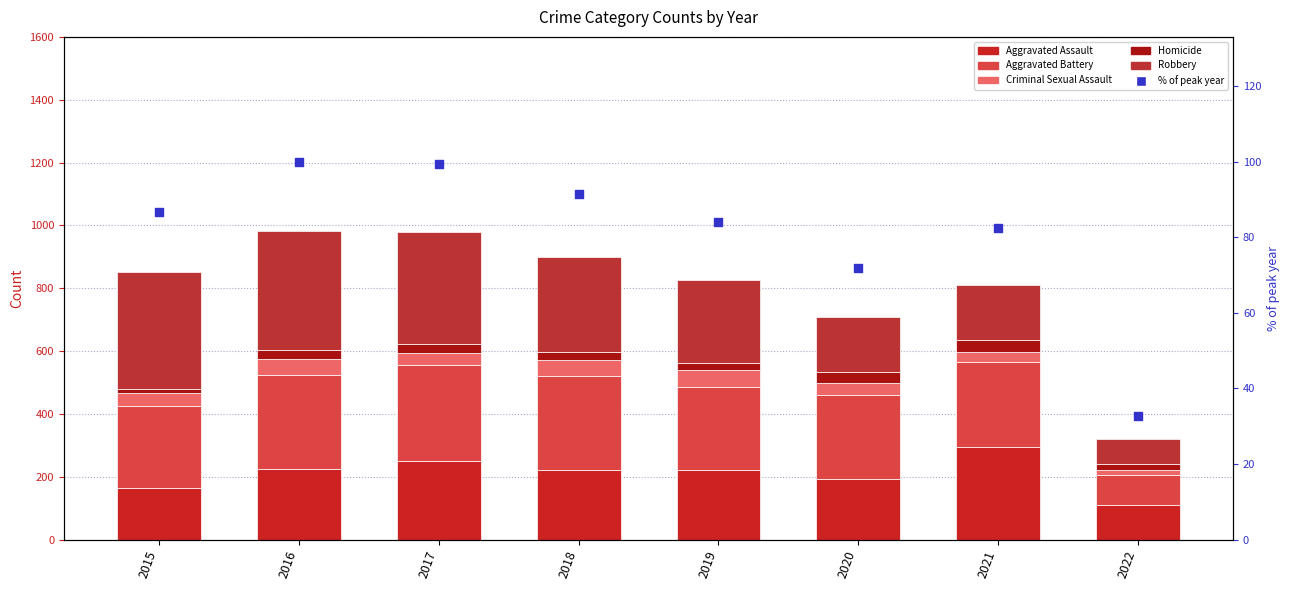

Is the value of Aggravated Battery at 2022 greater than the value of Homicide at 2018?

Yes